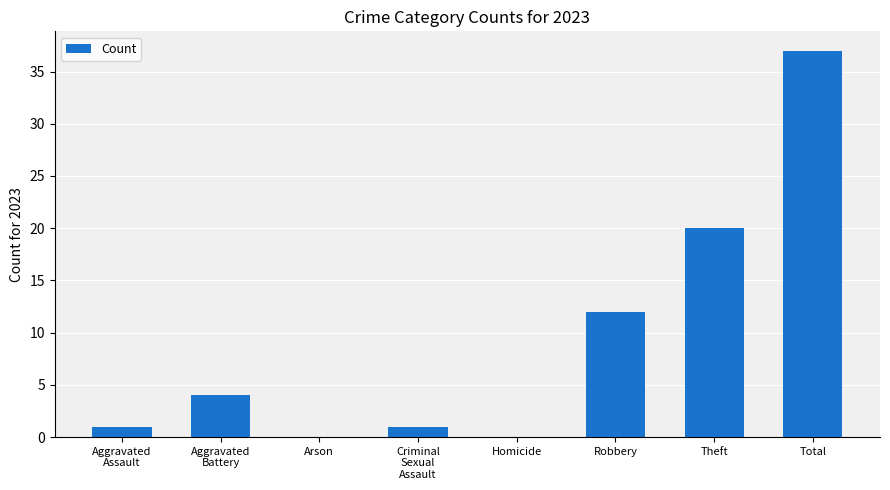

What is the maximum value shown in the chart?

37